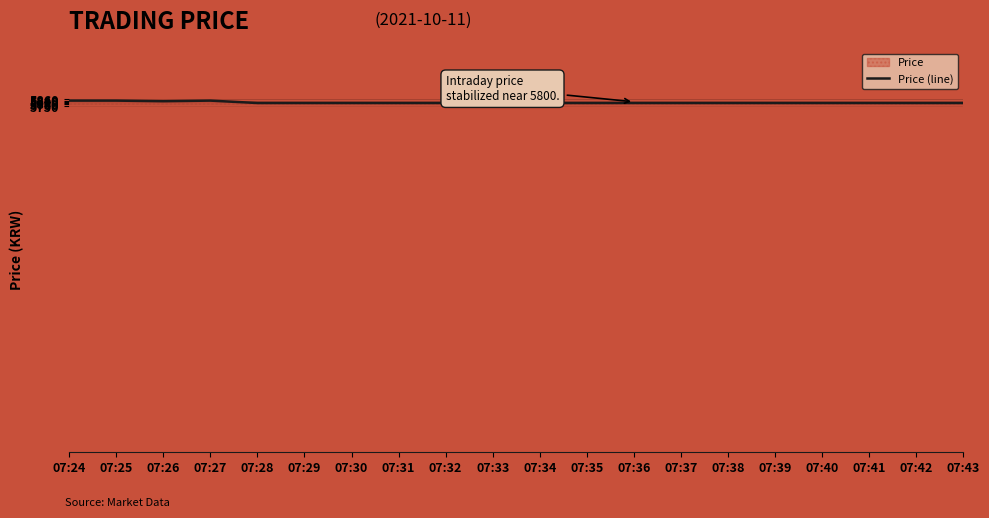

At which category does the data reach its first local valley?

07:26